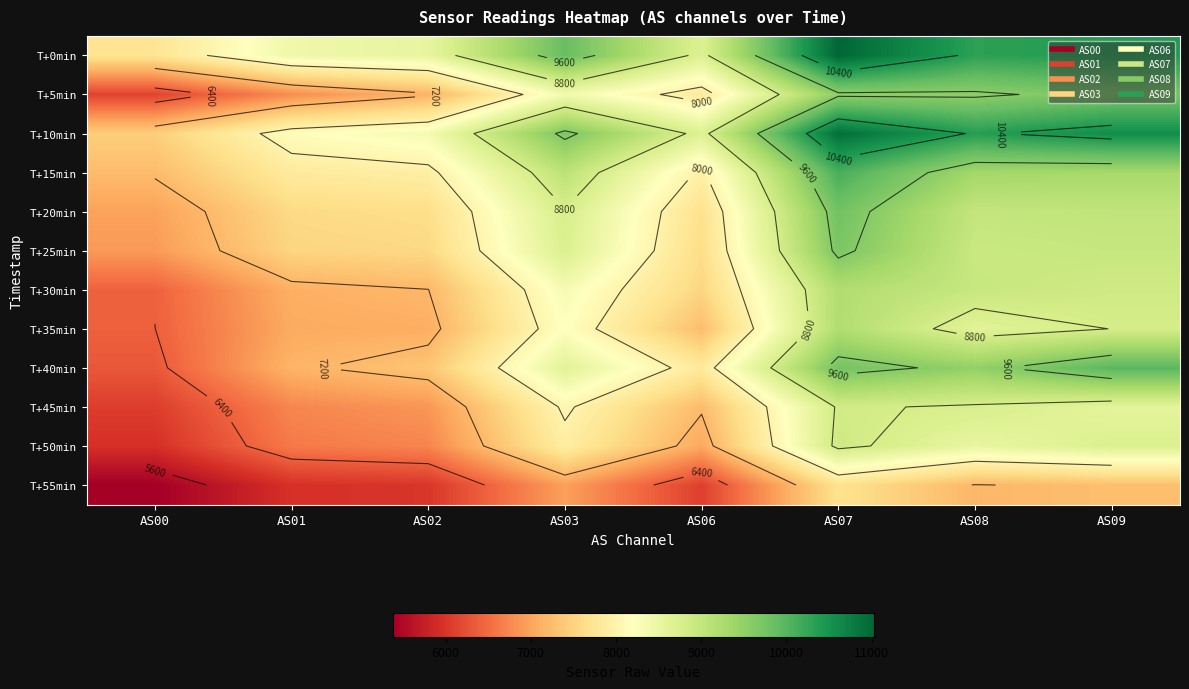

True or false: T+15min has a value of 2258 at AS06.

False